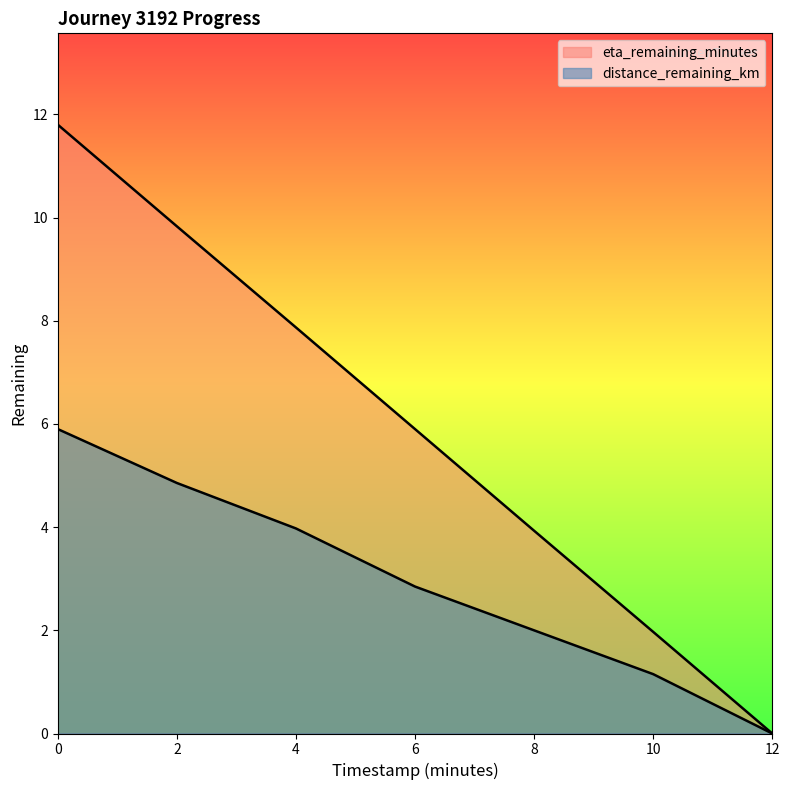

What value does the distance_remaining_km series have at 0.0?

5.9